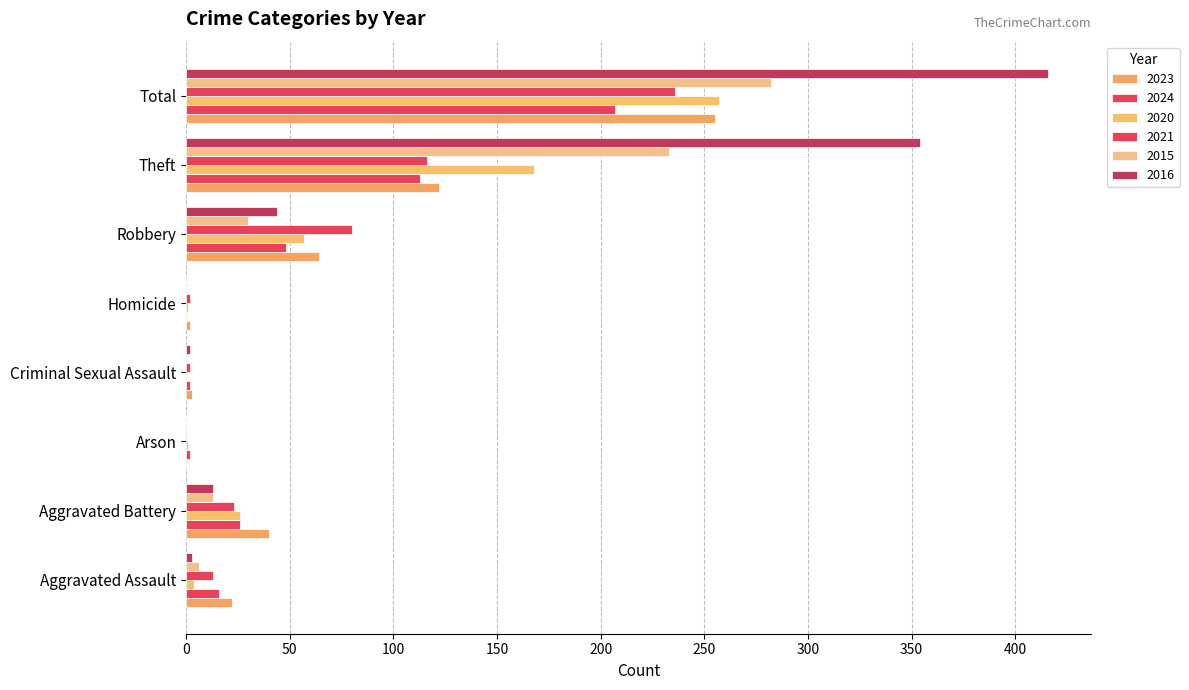

What is the difference between the highest and lowest values at Theft?

241